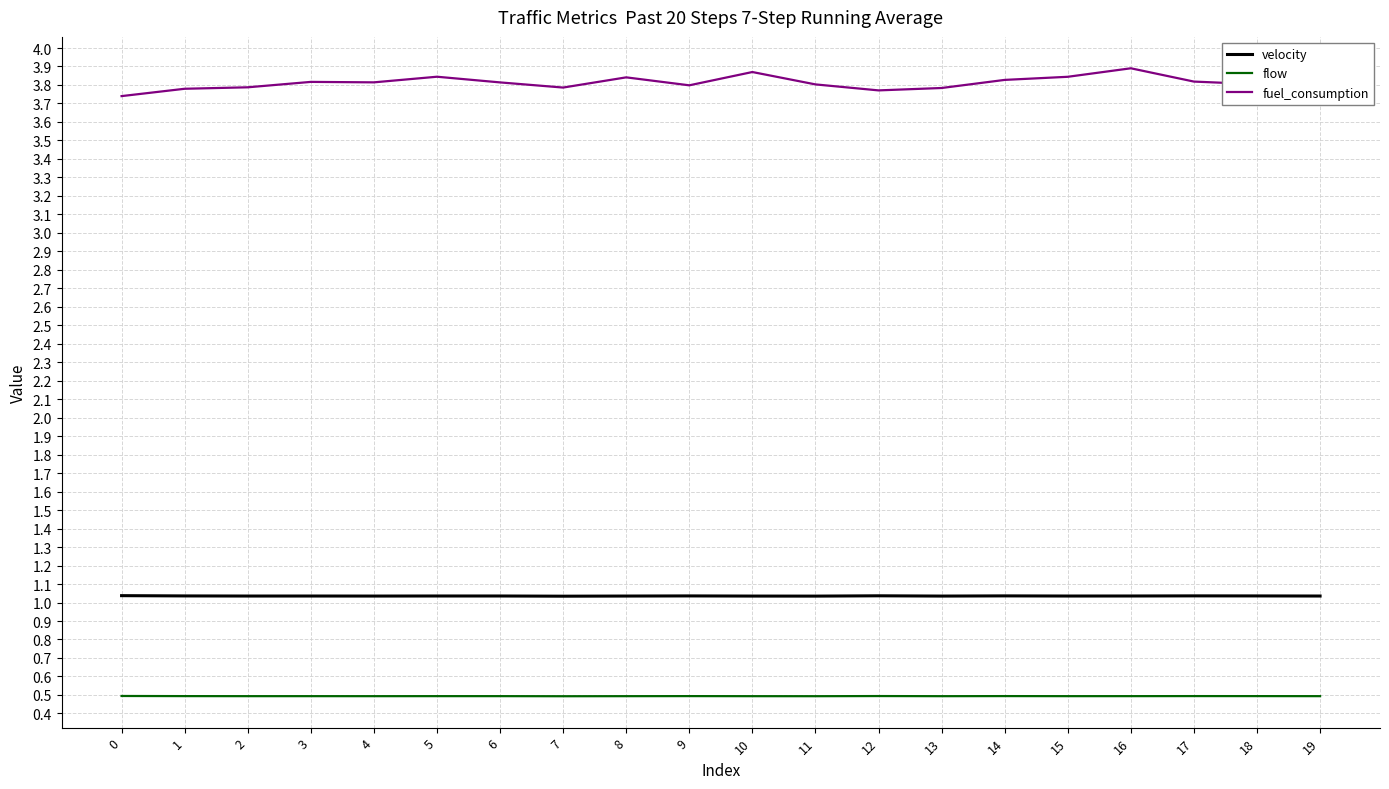

What is the sum of the fuel_consumption values at 6 and 5?

7.7